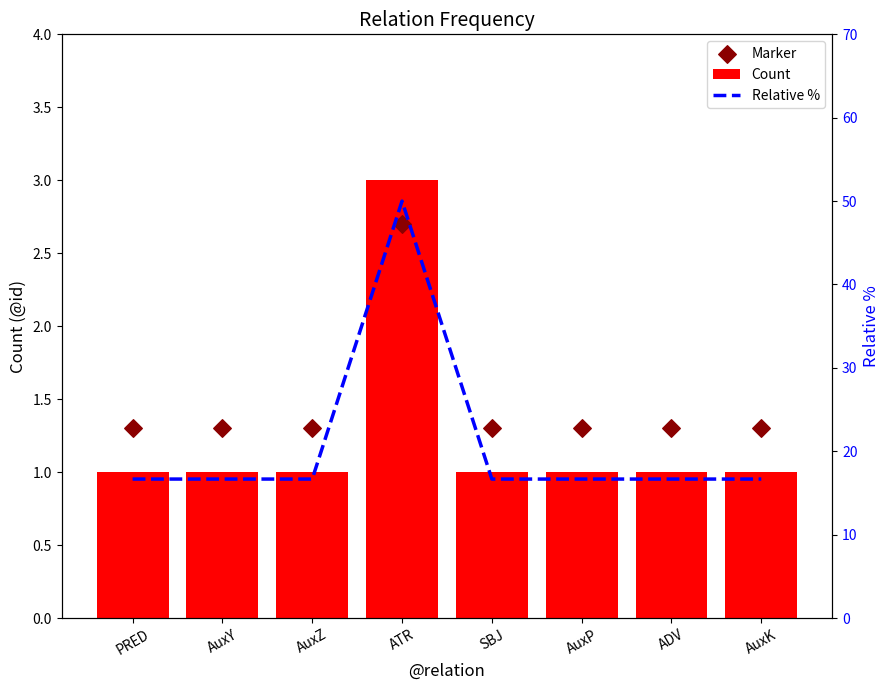

Which series contains the lowest Y value?

Count